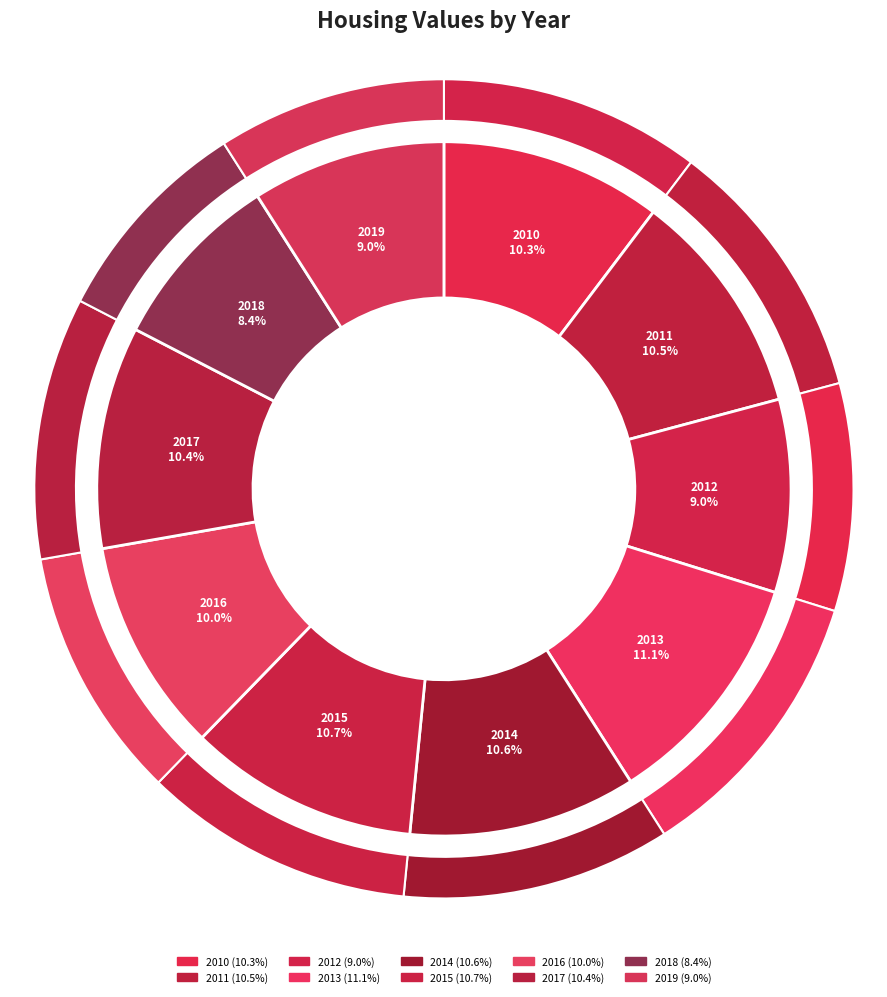

Is the sum of 2019 and 2016 greater than half?

No